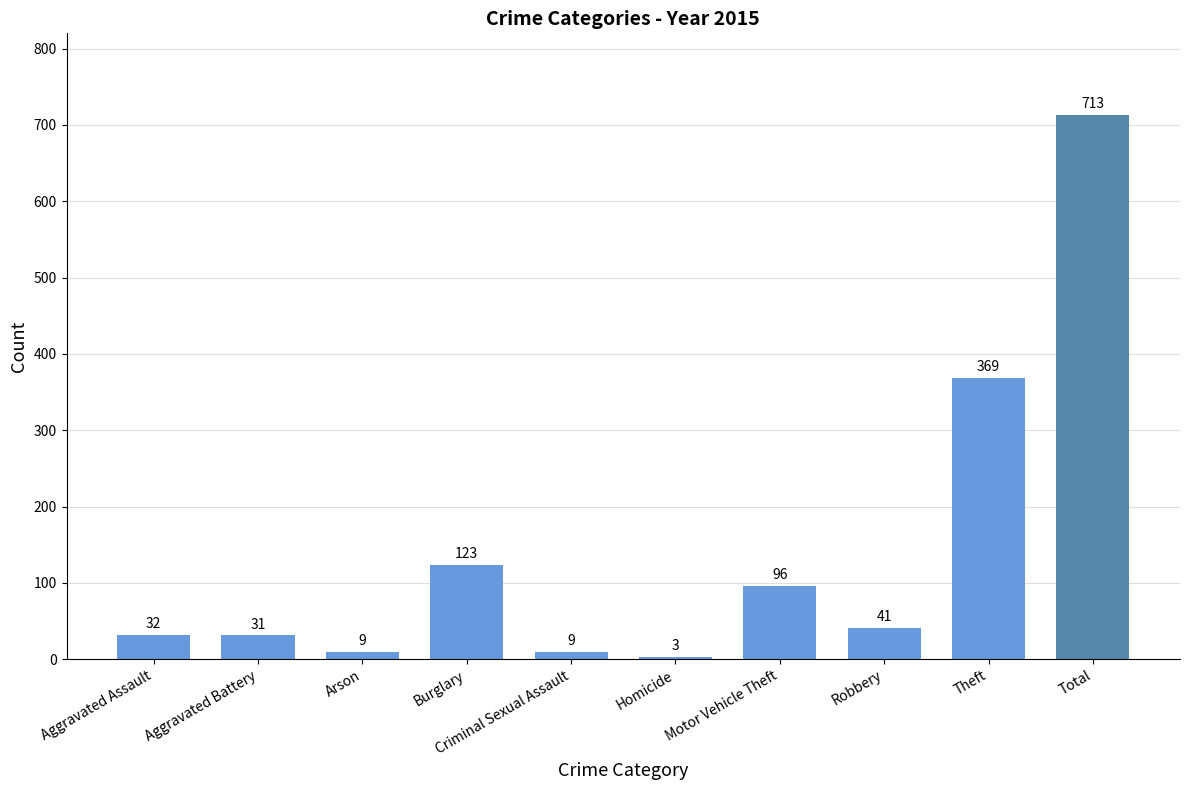

Which category has the highest value across all series?

Total